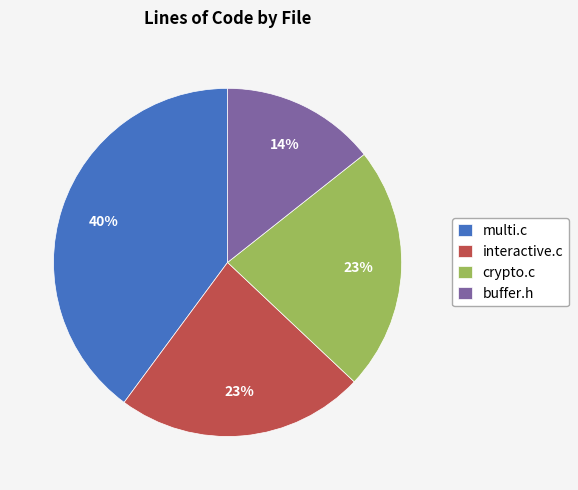

The crypto.c slice represents 8% of the pie. True or false?

False